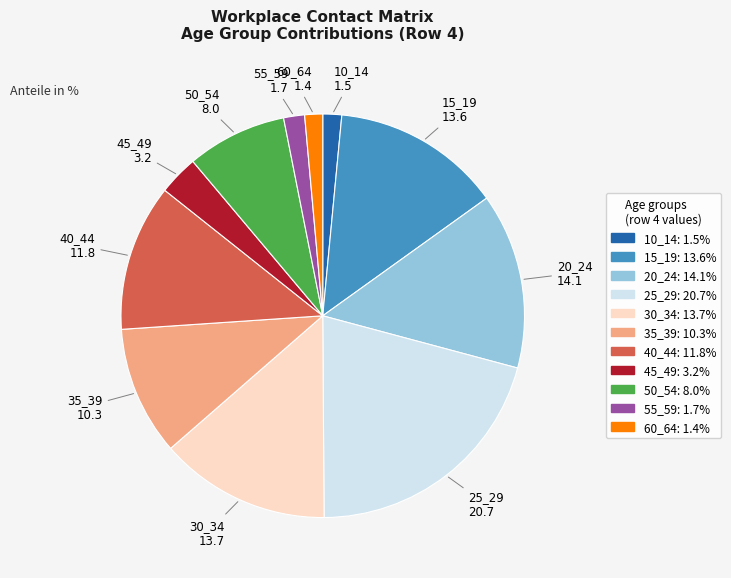

Which slice is the largest?

25_29